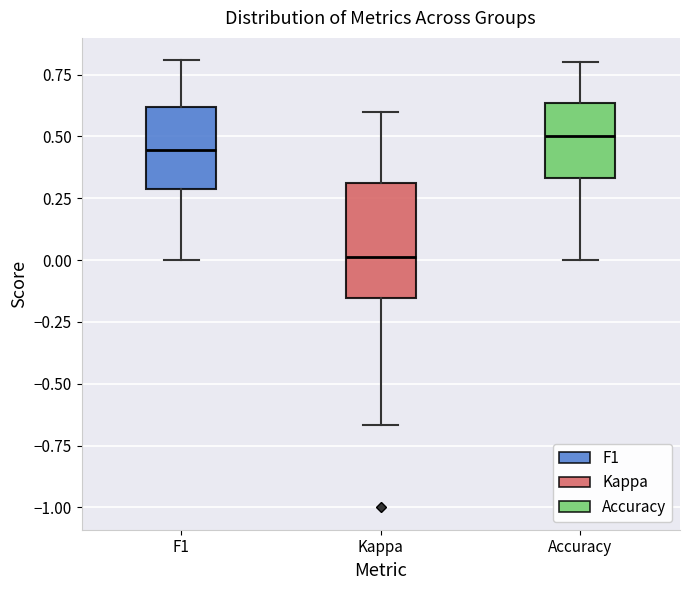

Comparing the boxes themselves (not the whiskers), which one is the tallest?

Kappa